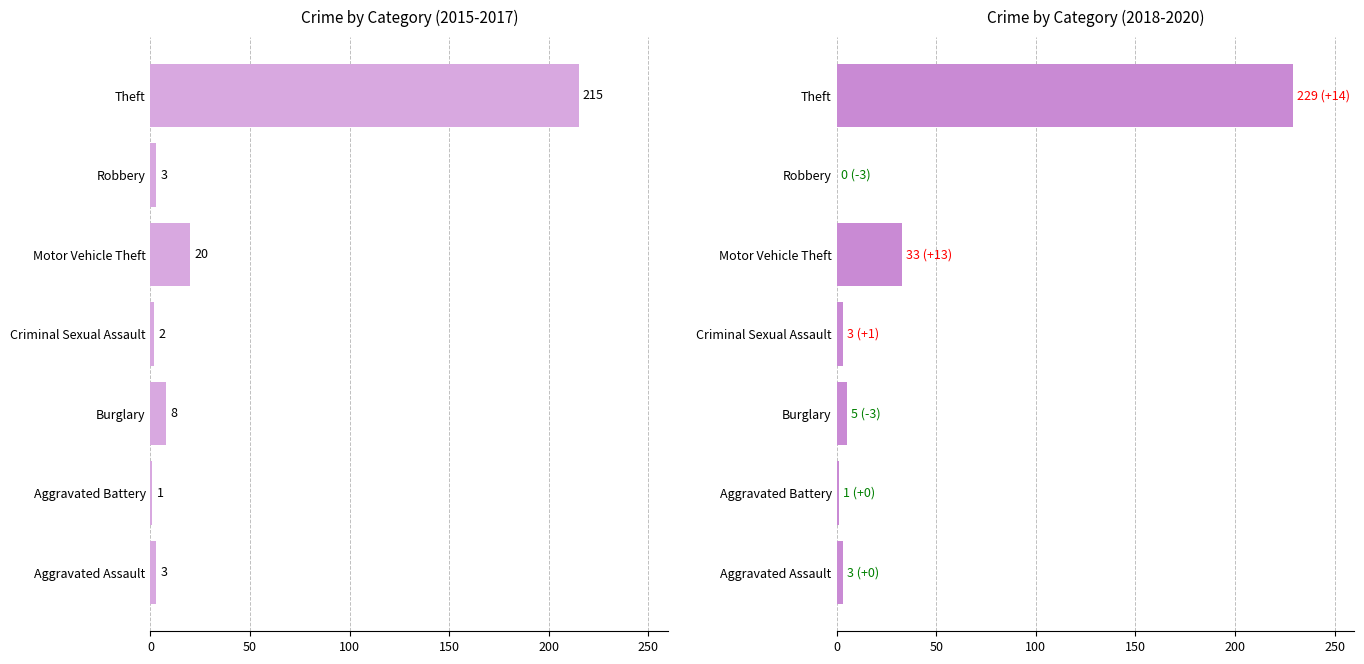

Does the chart contain any negative values?

No